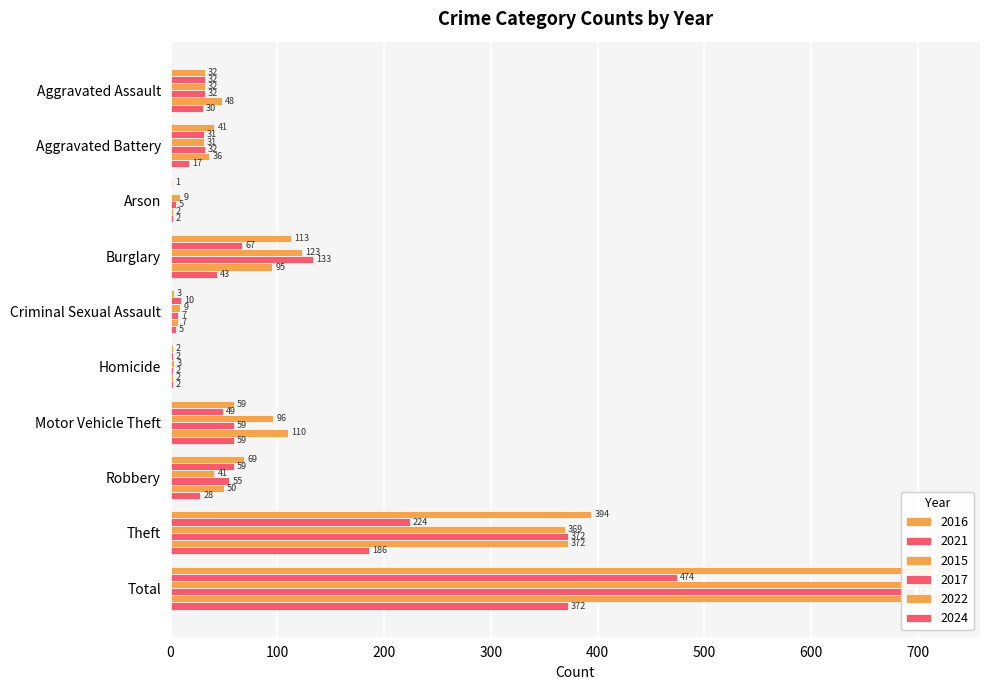

Is the value of 2015 at Burglary greater than the value of 2021 at Burglary?

Yes